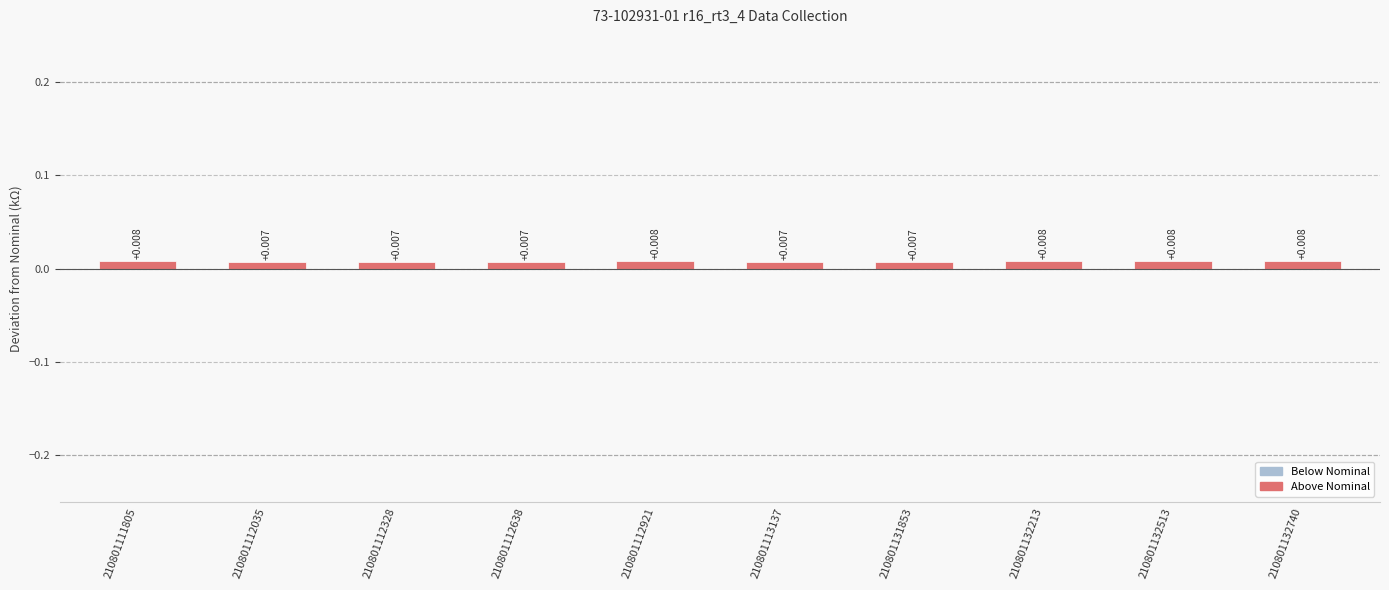

Are the bars grouped side by side (vs. stacked)?

No